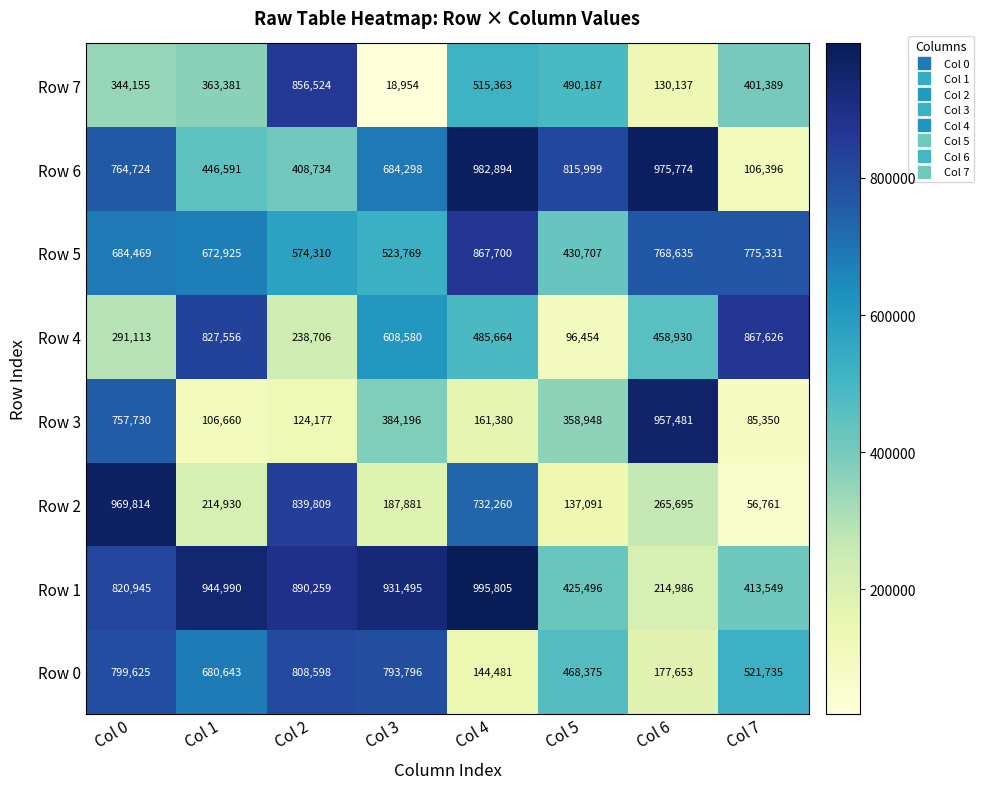

What is the difference between the Row 7 values at Col 0 and Col 1?

19226